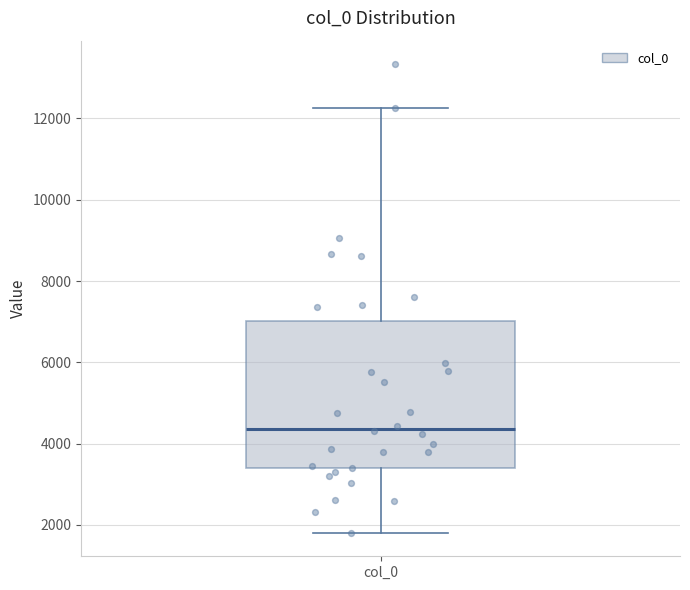

Read this box plot against the y-axis: the position of the median line, the range covered by the box, and the ends of both whiskers. The values are not printed on the chart, so give them approximately, as read against the axis.

median 4400, box 3400 to 7000, whiskers 1800 to 12200